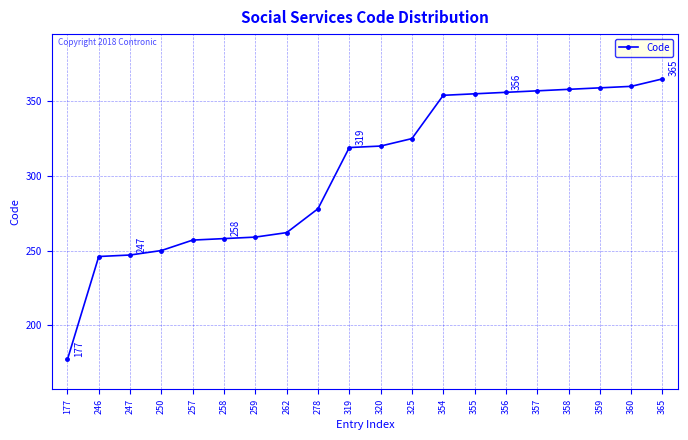

What is the difference between the values at 177 and 262?

85